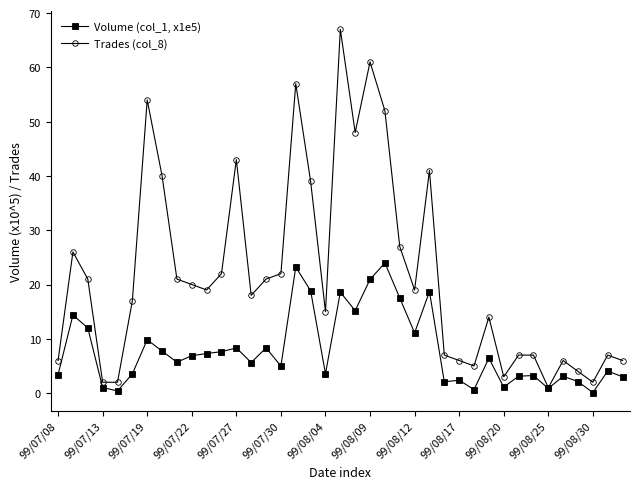

Which series has the widest spread of values?

Trades (col_8)